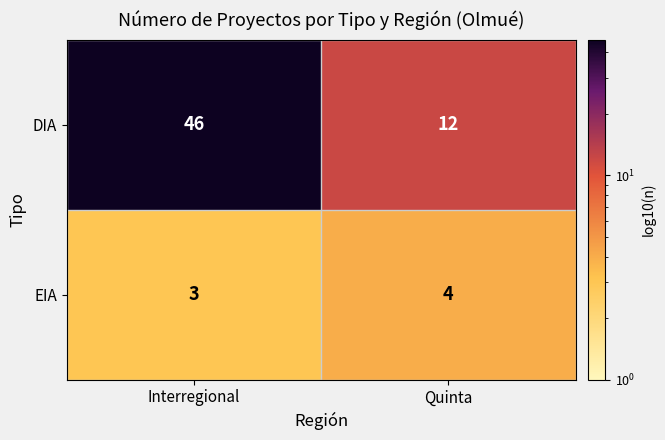

Where is EIA nearest to the value 3?

Interregional